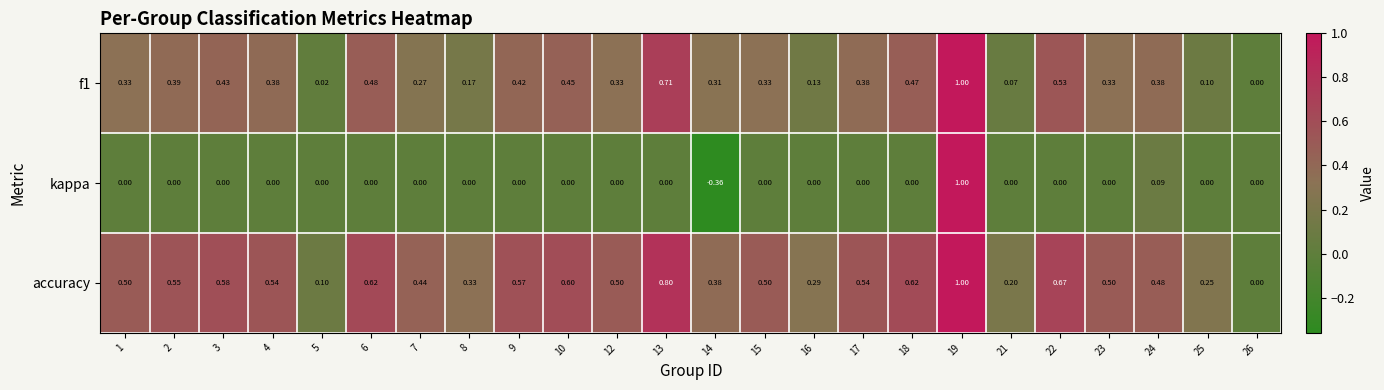

Which series has the largest total across all categories?

accuracy